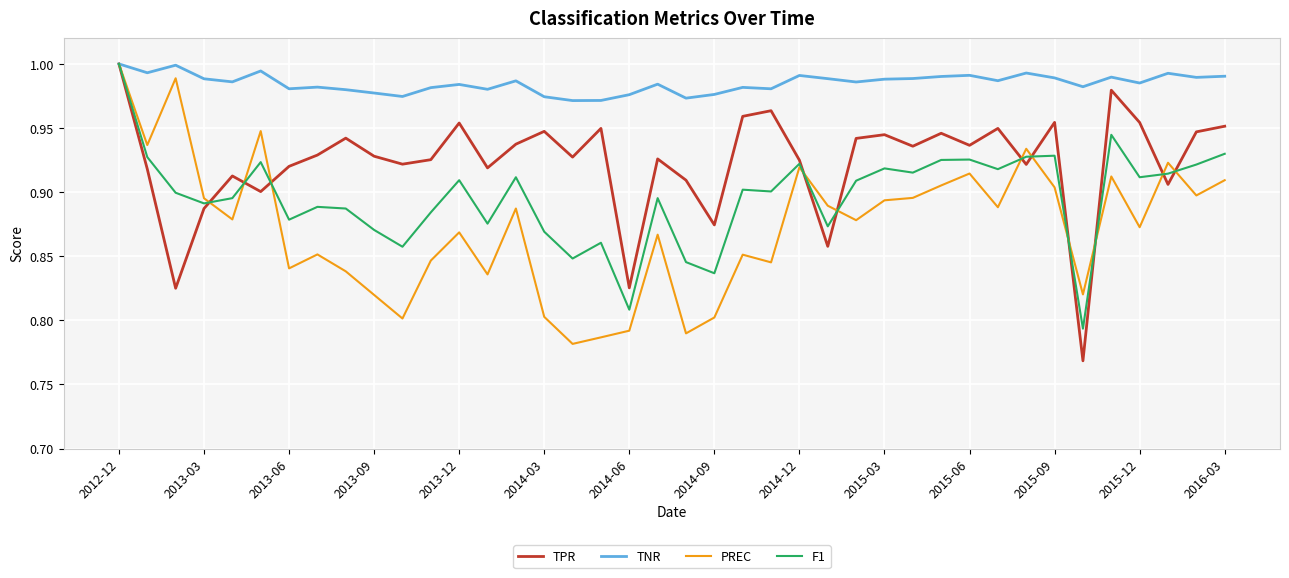

Which series has the largest total across all categories?

TNR